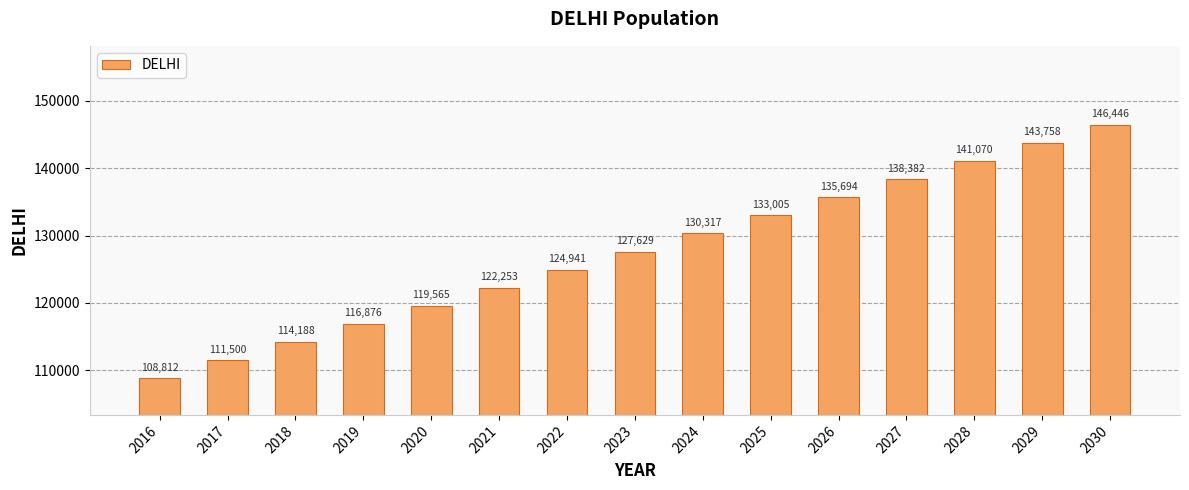

Which category has the highest value across all series?

2030